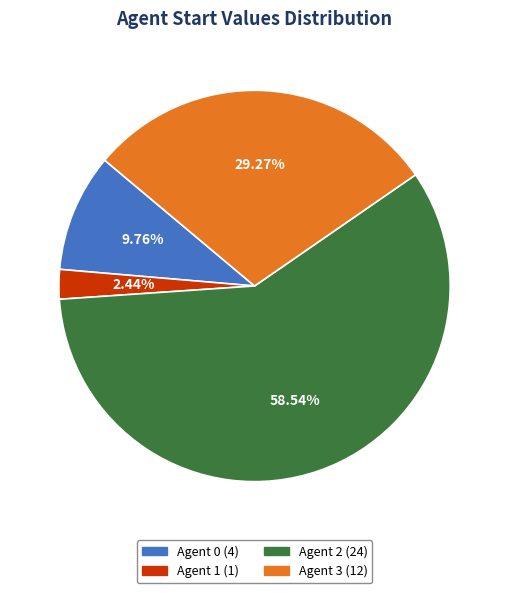

Is there any slice that represents more than half of the pie?

Yes